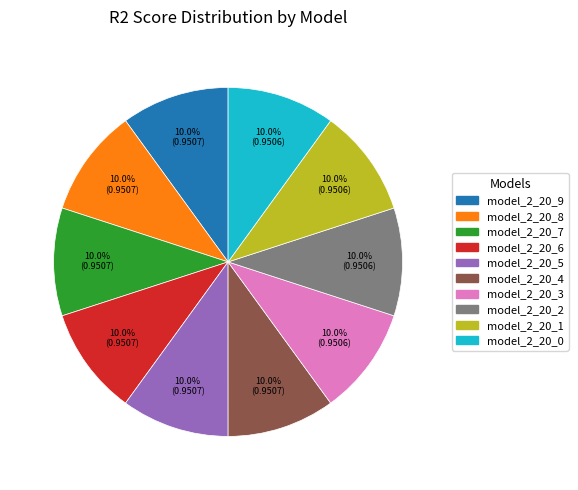

How many segments does this pie chart have?

10